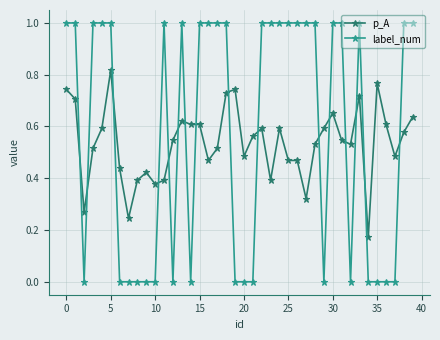

True or false: p_A and label_num cross at least once.

True